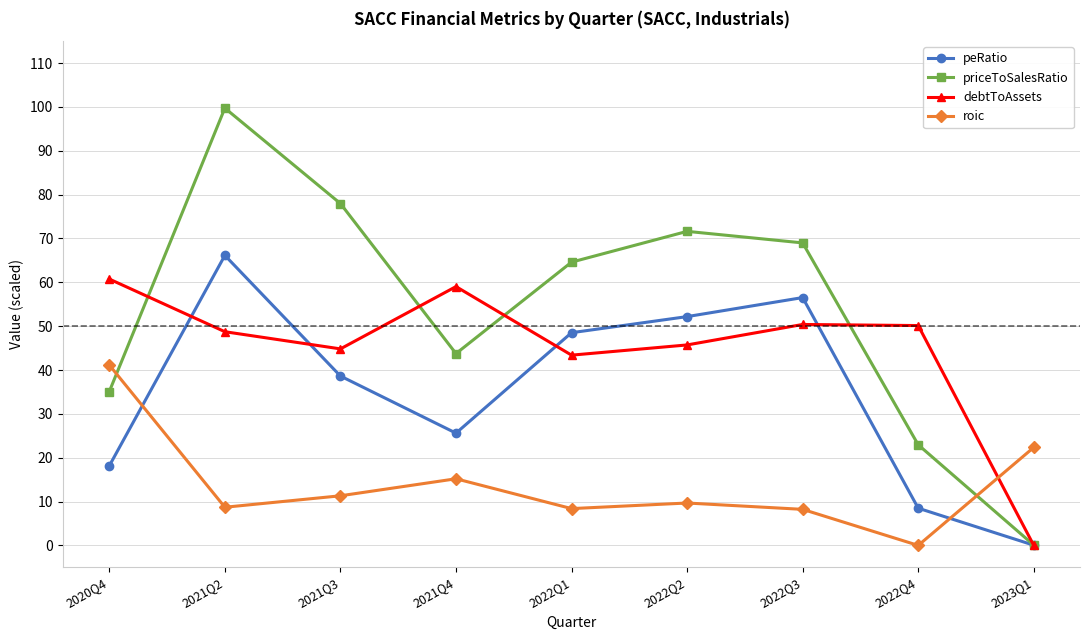

The value of roic at 2022Q1 is 8.4. True or false?

True